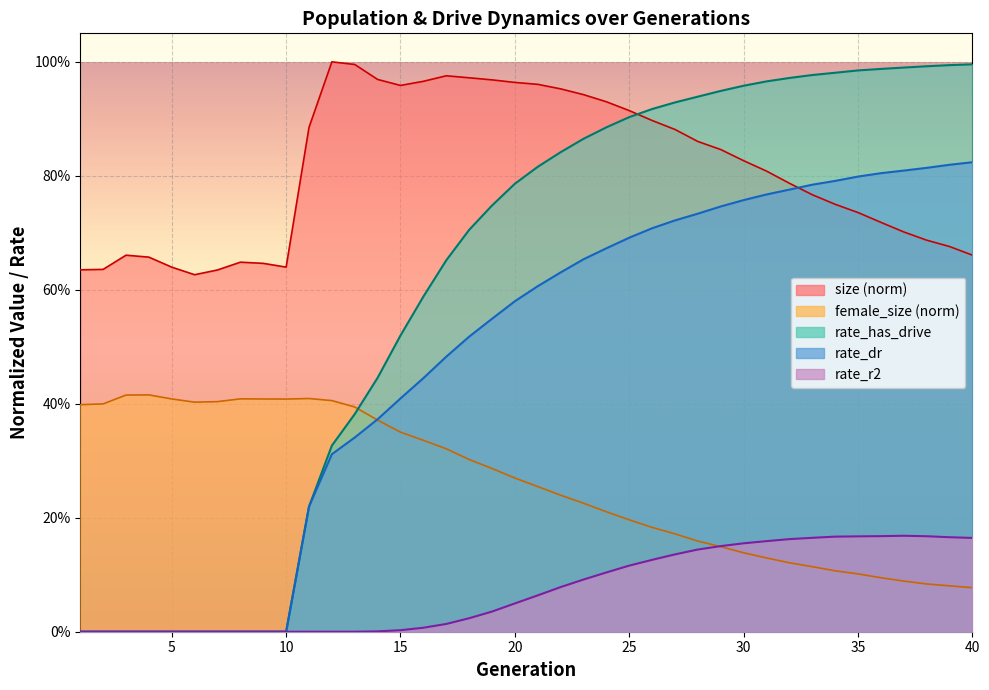

What is the difference between the highest and lowest values at 22?

0.9